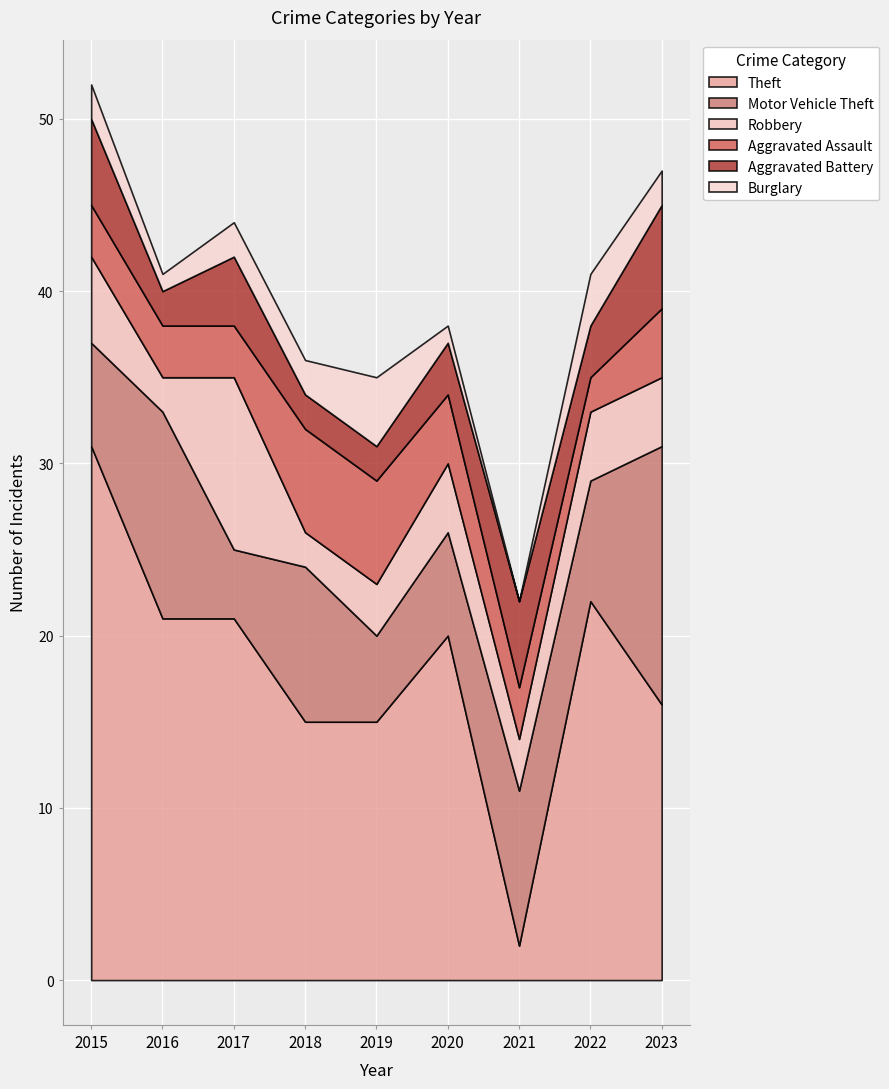

Which category has the lowest value in the Robbery series?

2016